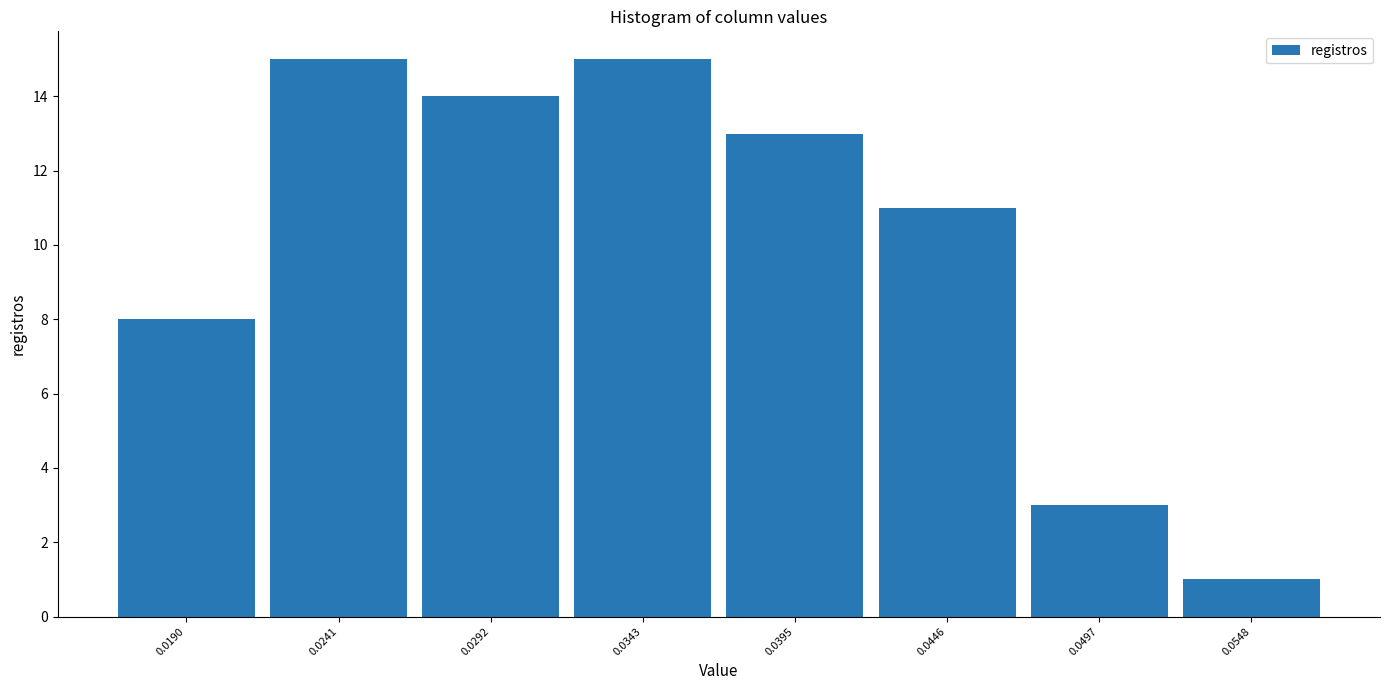

What is the height of the bar covering 0.052 to 0.057 on the x-axis? Neither the bar edges nor the heights are printed on the chart, so give them approximately, as read against the axes.

1